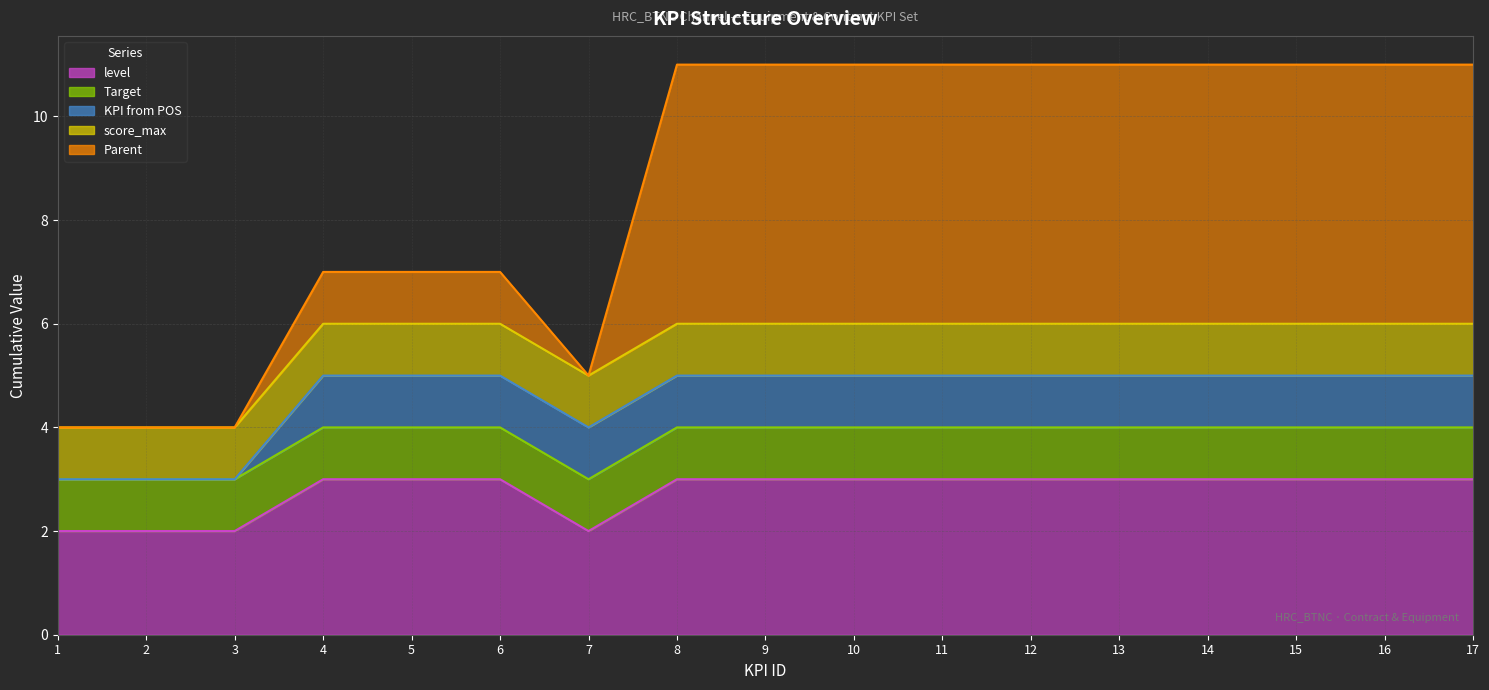

What is the average value of the score_max (line) series?

6